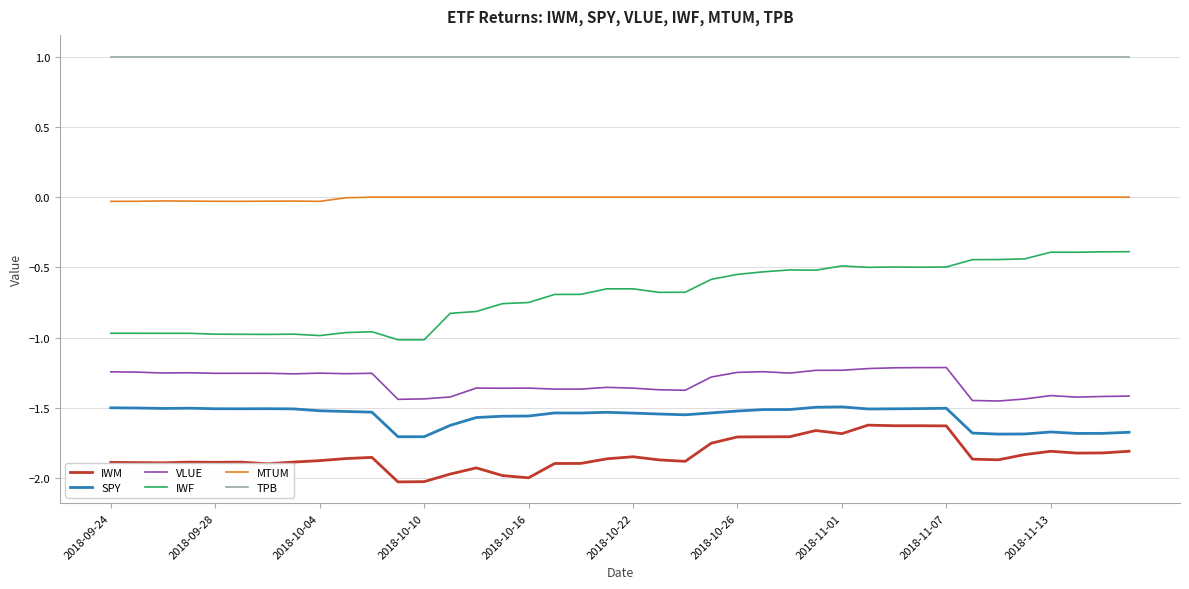

Which series has the largest range (max minus min)?

IWF